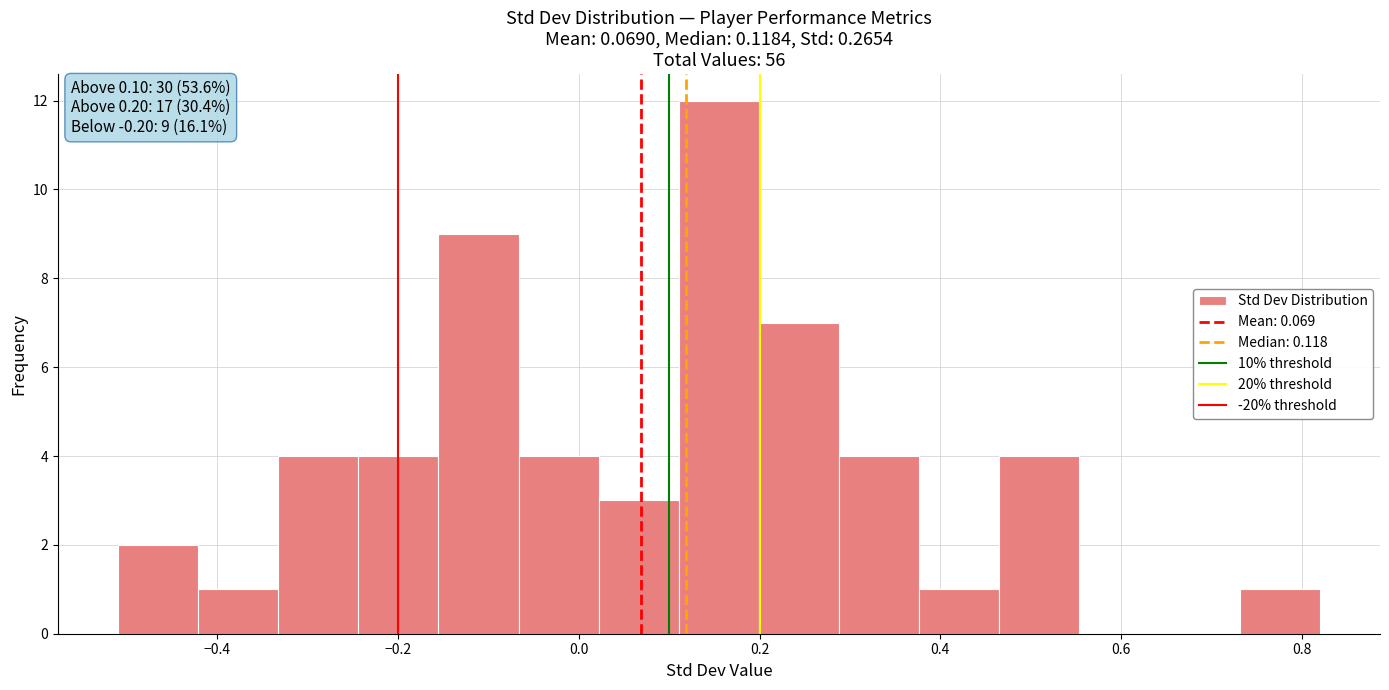

Over which range of the x-axis is the bar tallest?

0.12 to 0.20